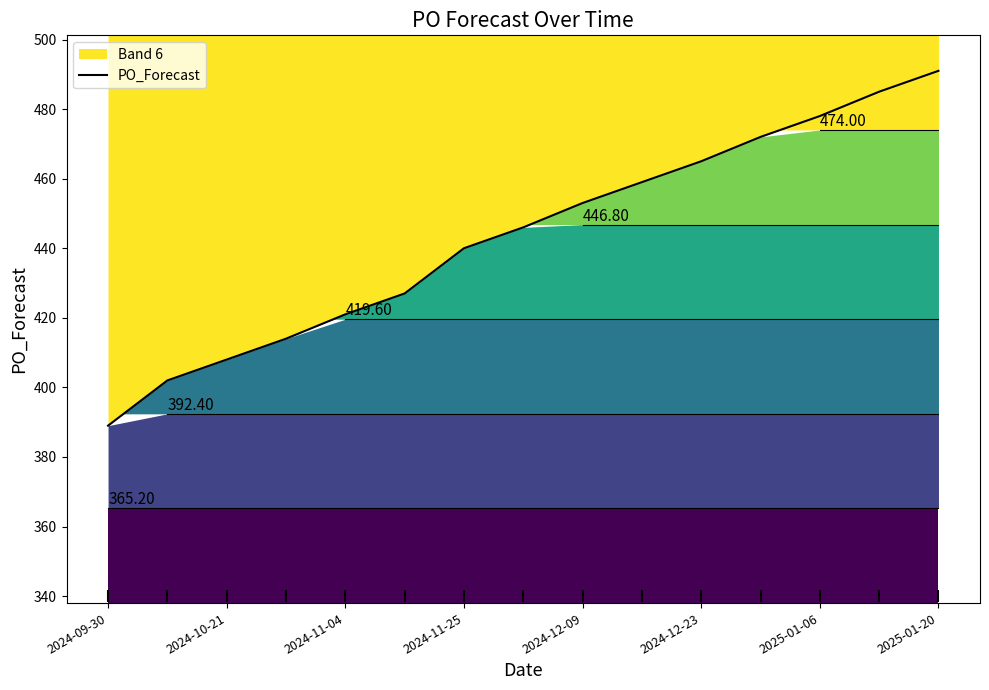

The value at 2024-12-09 is 453. True or false?

True